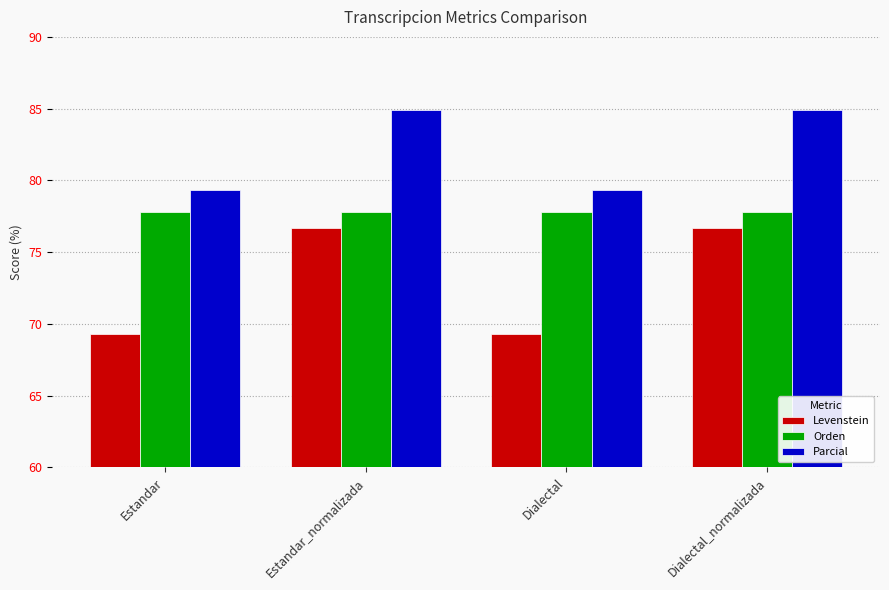

Which series has the largest total across all categories?

Parcial